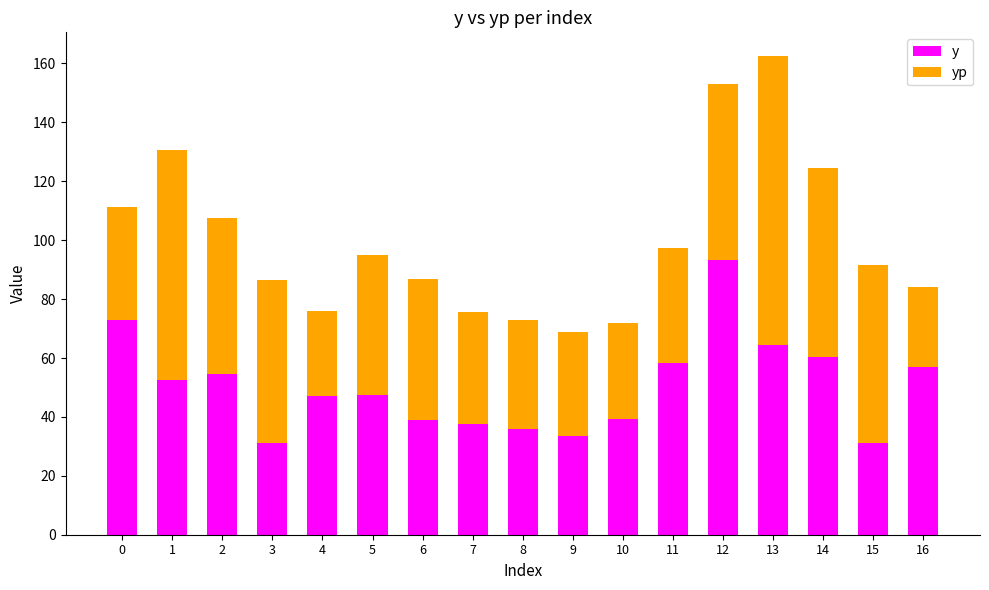

What is the total value across all series at 7?

75.6